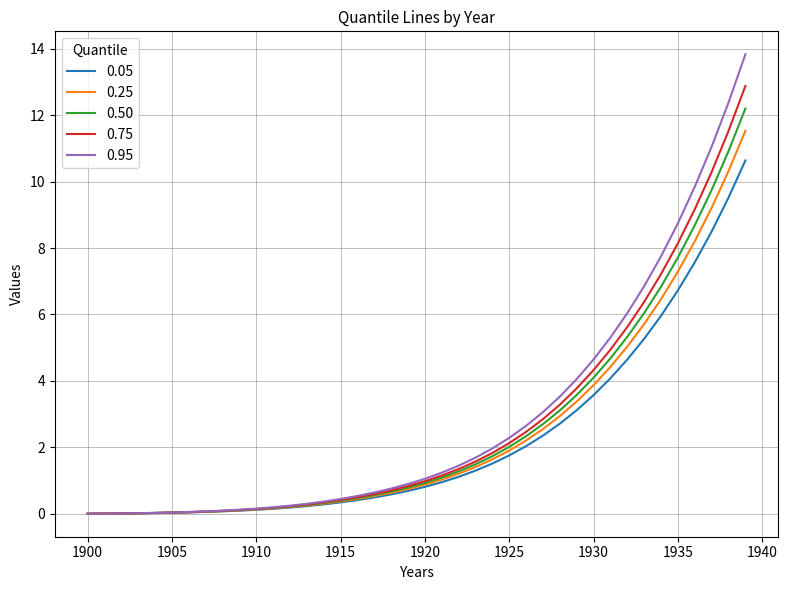

What are all the series names shown in the legend?

0.05, 0.25, 0.50, 0.75, 0.95